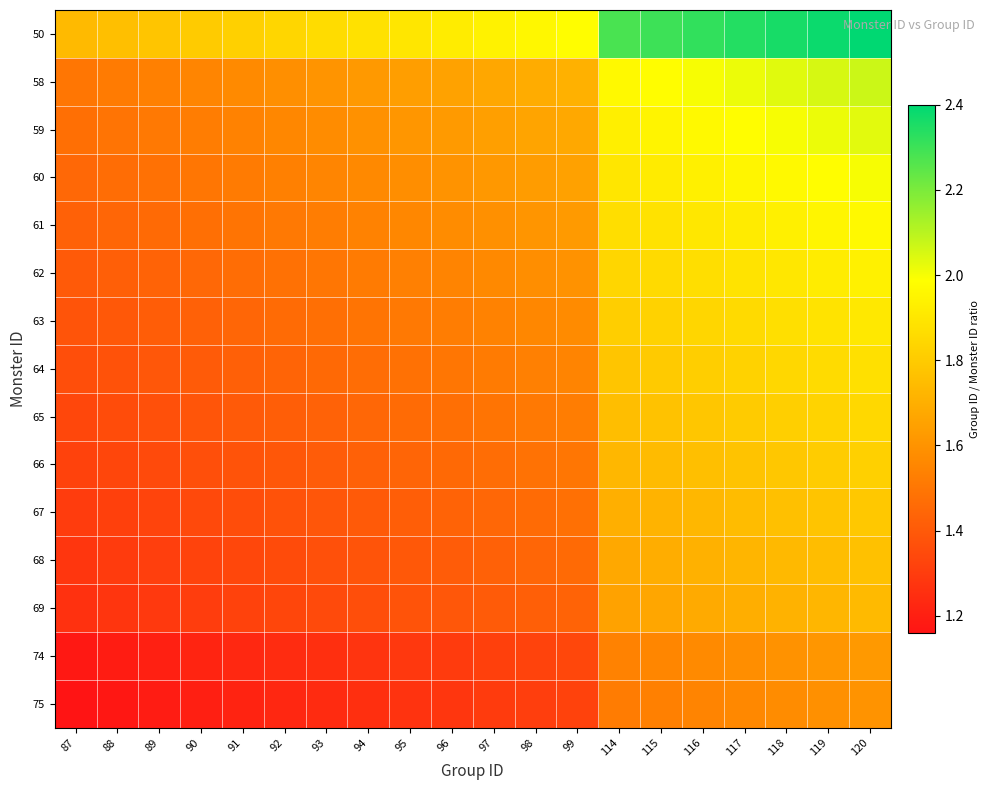

Which series has the largest total across all categories?

50